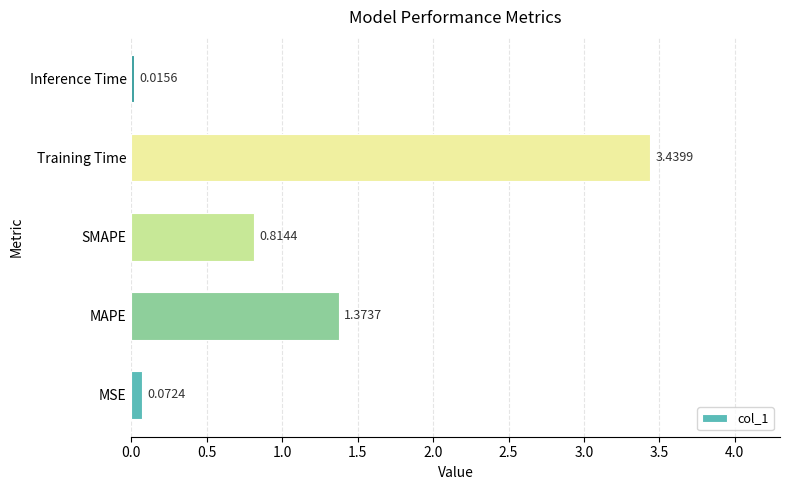

What is the sum of the values at MAPE and SMAPE?

2.2